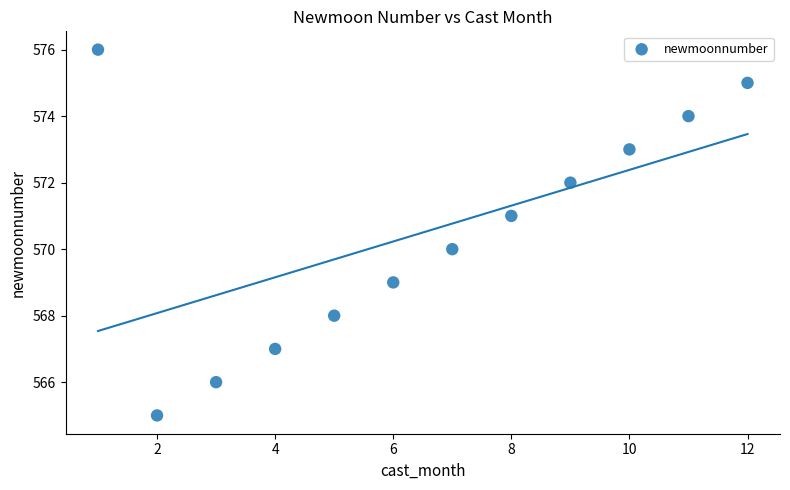

What is the average X value?

6